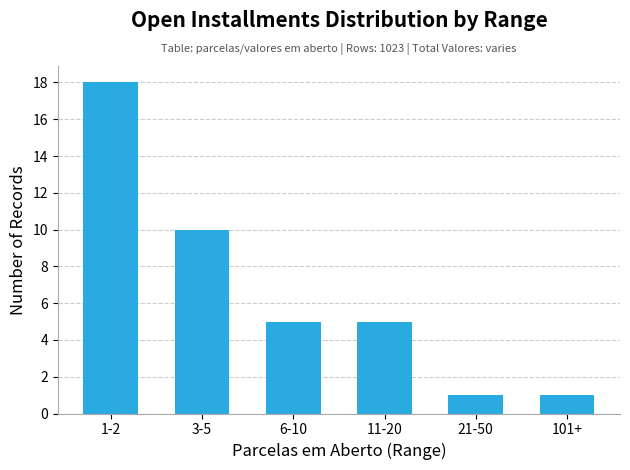

How many series are shown in this chart?

1